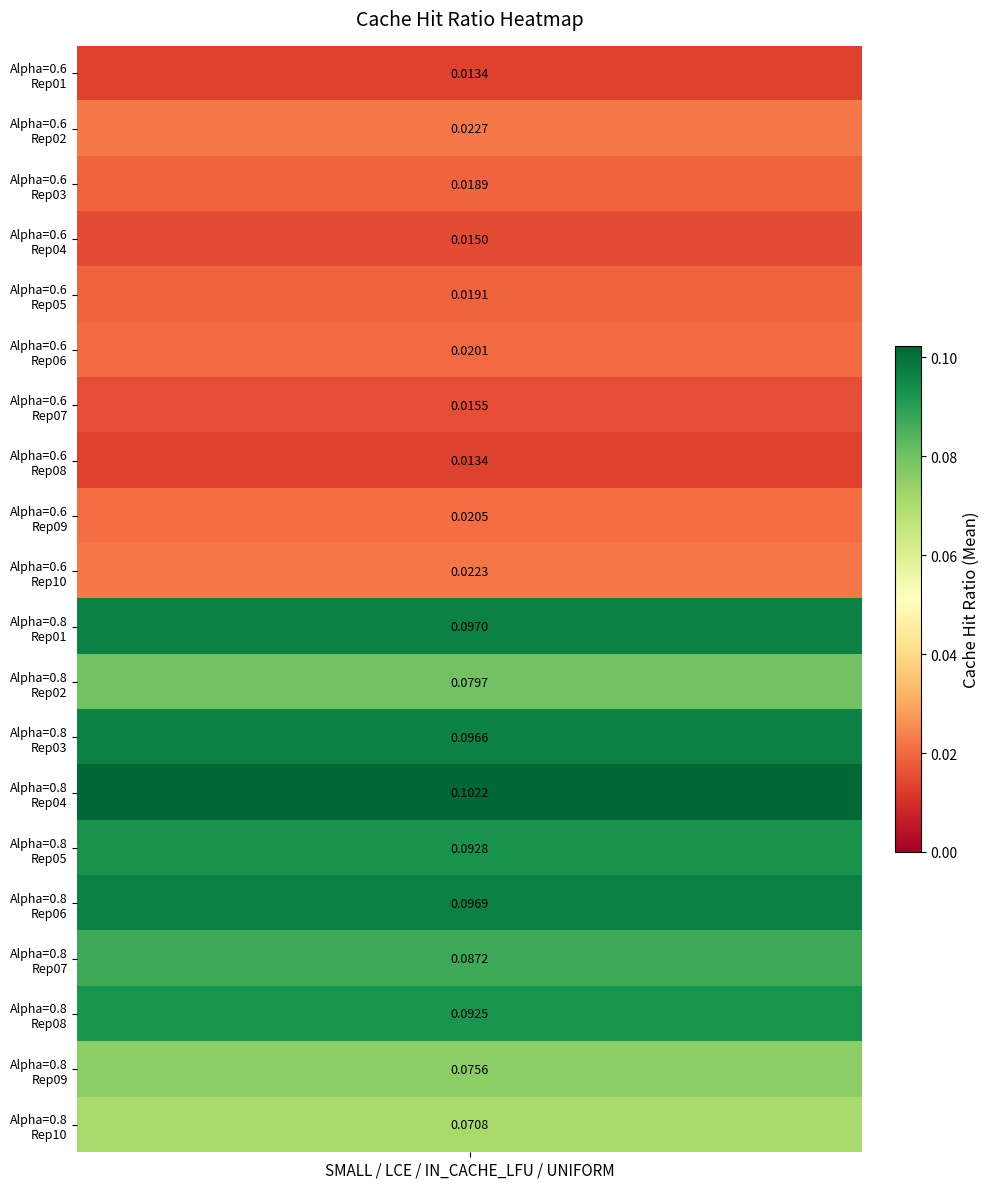

What is the difference between the values at 3 and 13?

0.1